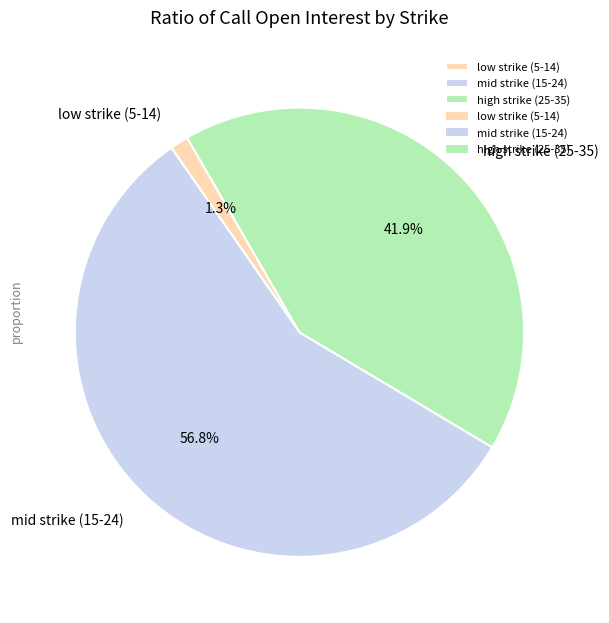

How many segments does this pie chart have?

3